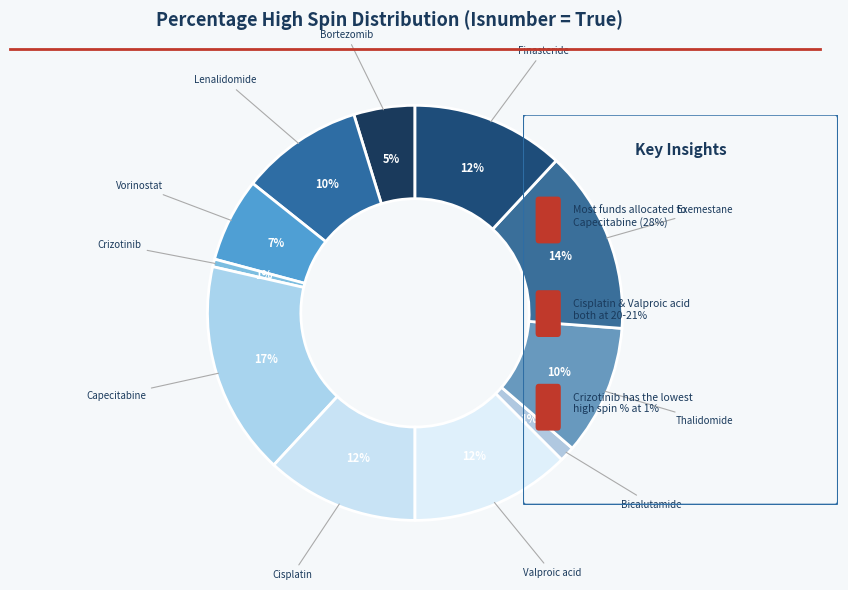

How many slices are in this pie chart?

11